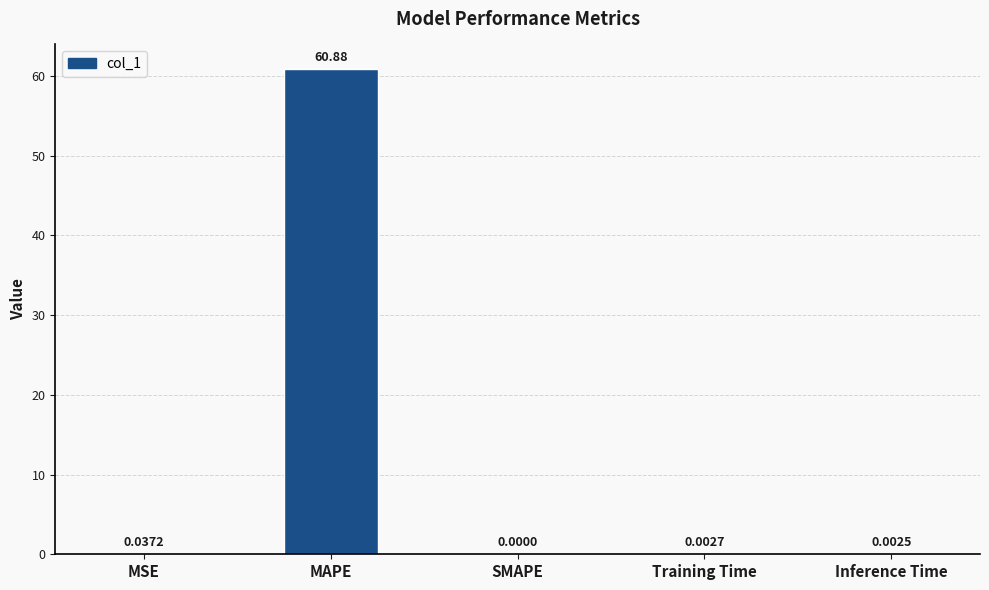

At which label is the value closest to 30?

MSE